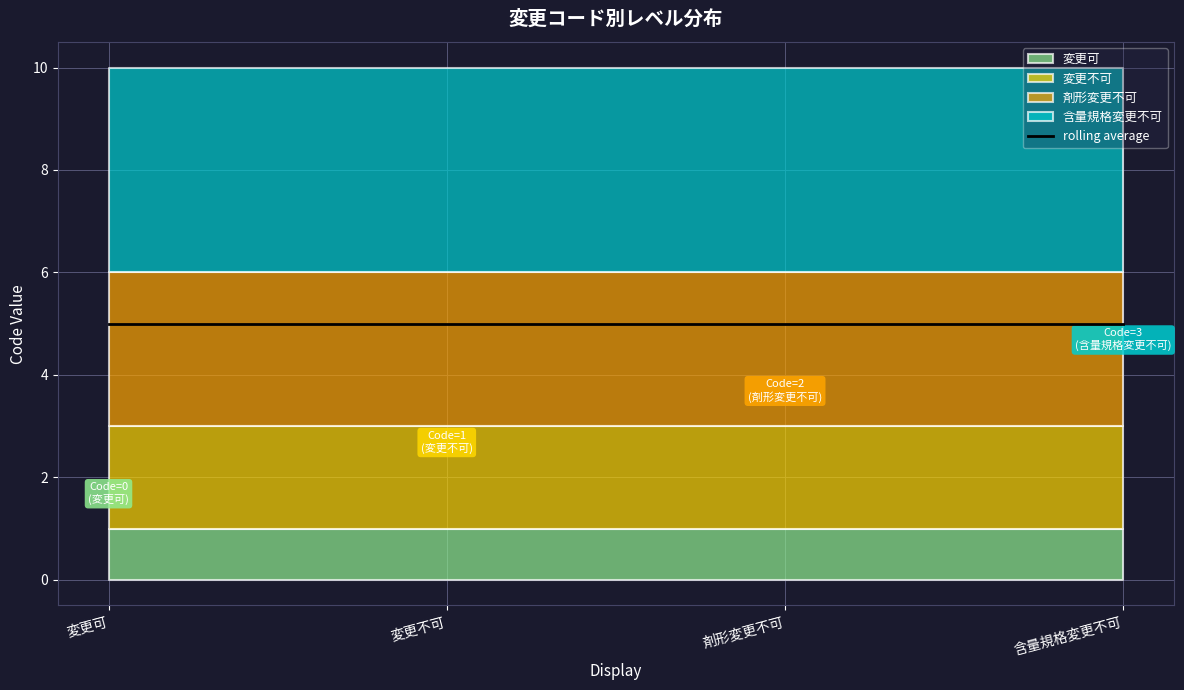

Rank the categories by value from lowest to highest.

変更可, 変更不可, 剤形変更不可, 含量規格変更不可